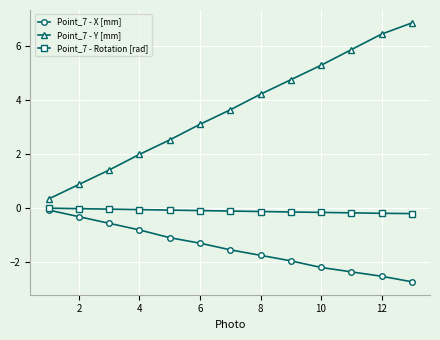

At how many categories does at least one series exceed 5?

4